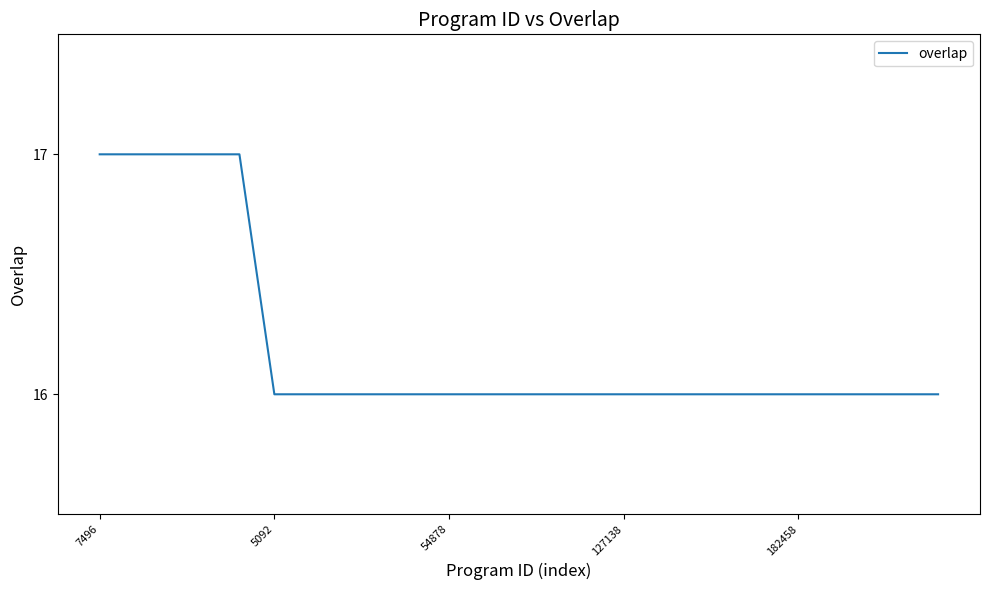

What is the maximum value shown in the chart?

17